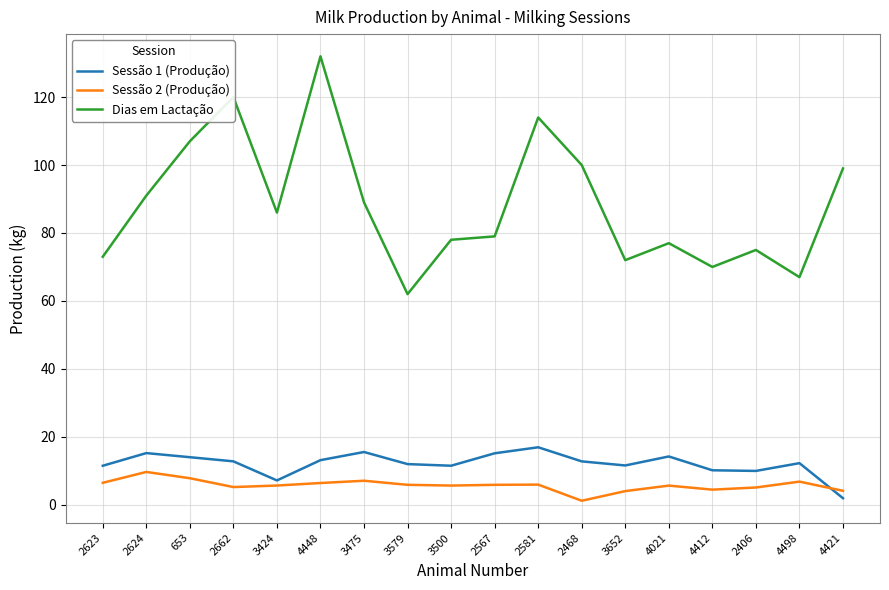

True or false: Sessão 1 (Produção) and Dias em Lactação cross at least once.

False